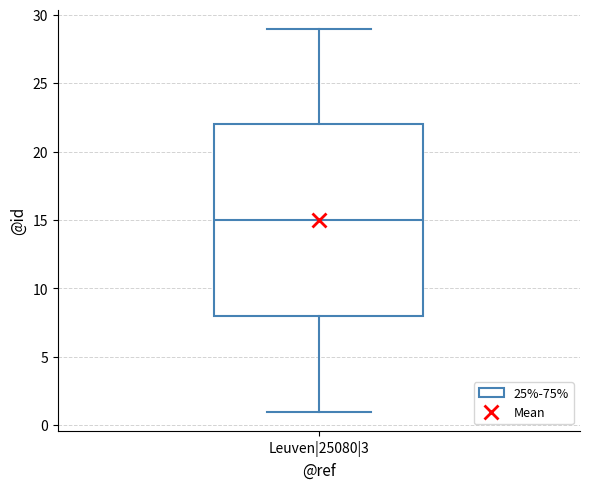

Where is the lower edge of the box for Leuven|25080|3 on the y-axis? The values are not printed on the chart, so give them approximately, as read against the axis.

8